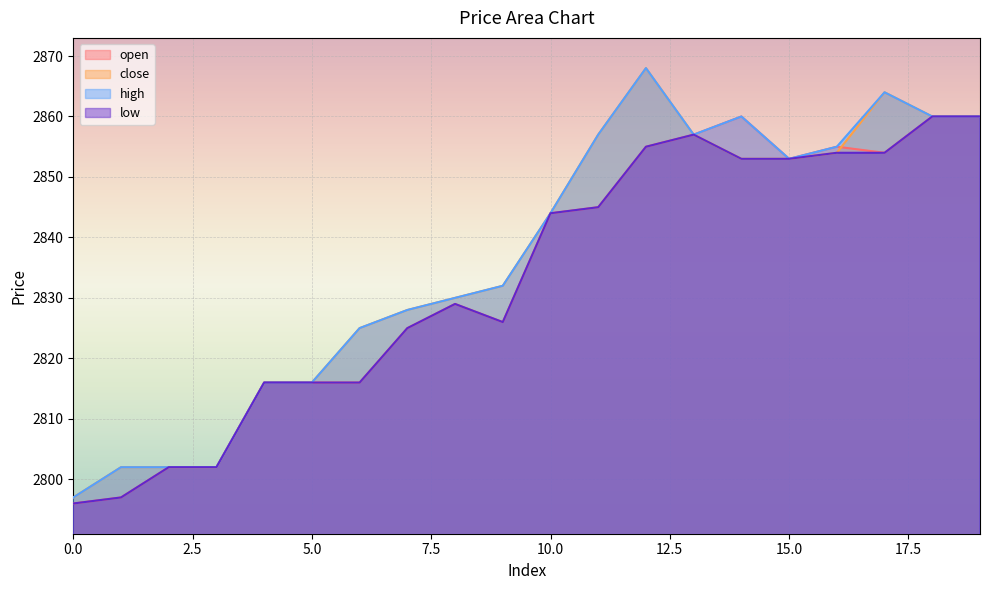

List the labels in order of low value, smallest first.

0, 1, 2, 3, 4, 5, 6, 7, 9, 8, 10, 11, 14, 15, 16, 17, 12, 13, 18, 19